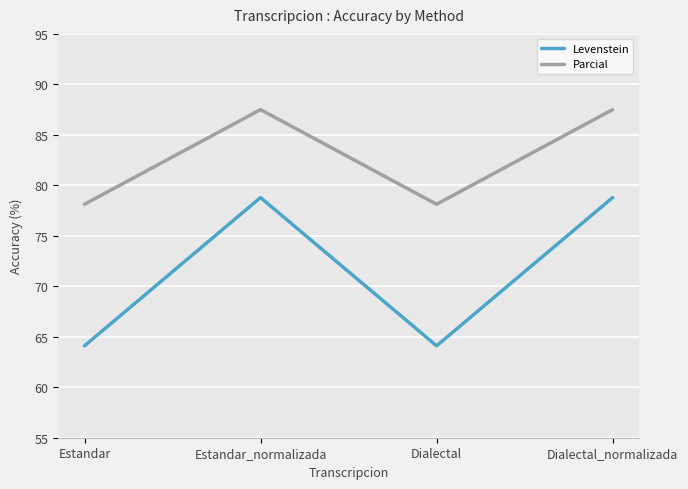

True or false: Levenstein has more than 0 points higher than both neighbors.

True